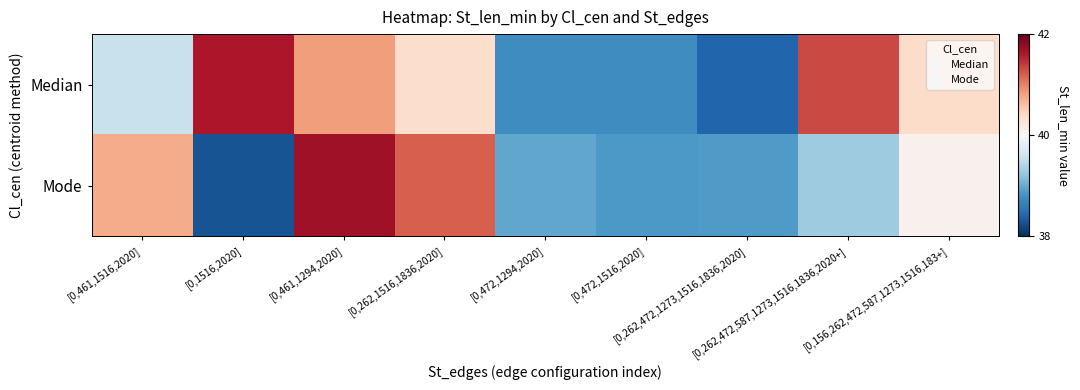

What is the smallest value displayed?

38.3